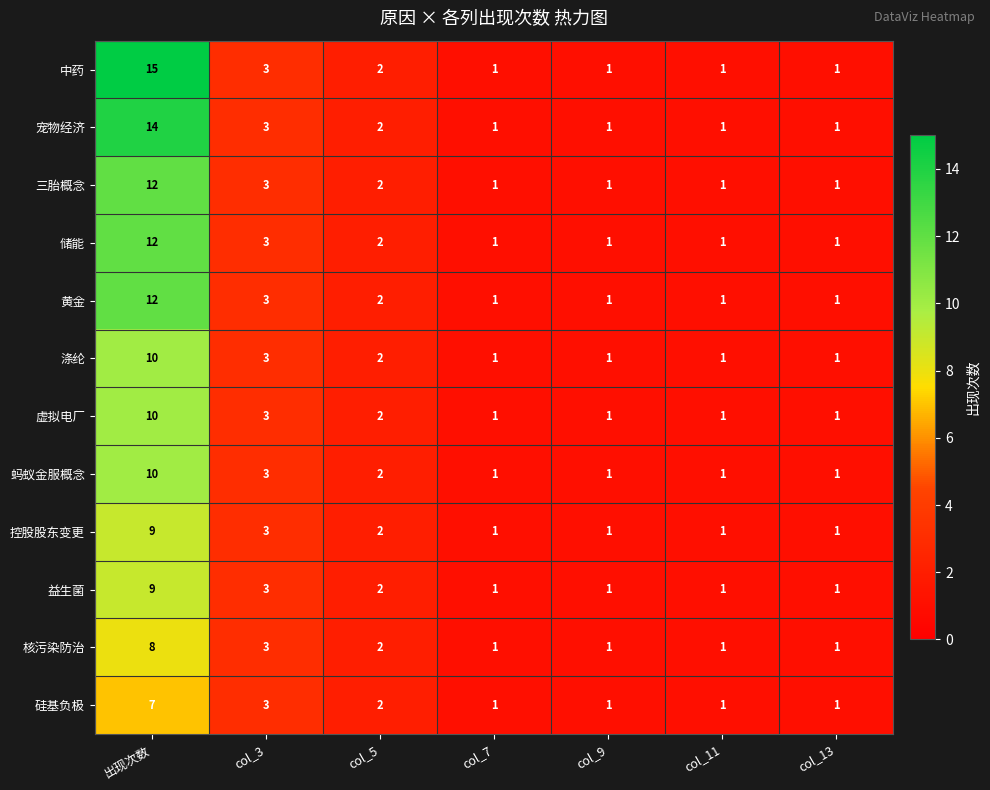

What is the difference between the maximum and minimum values in the 核污染防治 series?

7